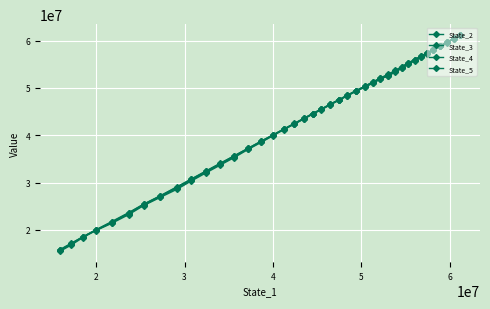

Count the number of data series in this chart.

4